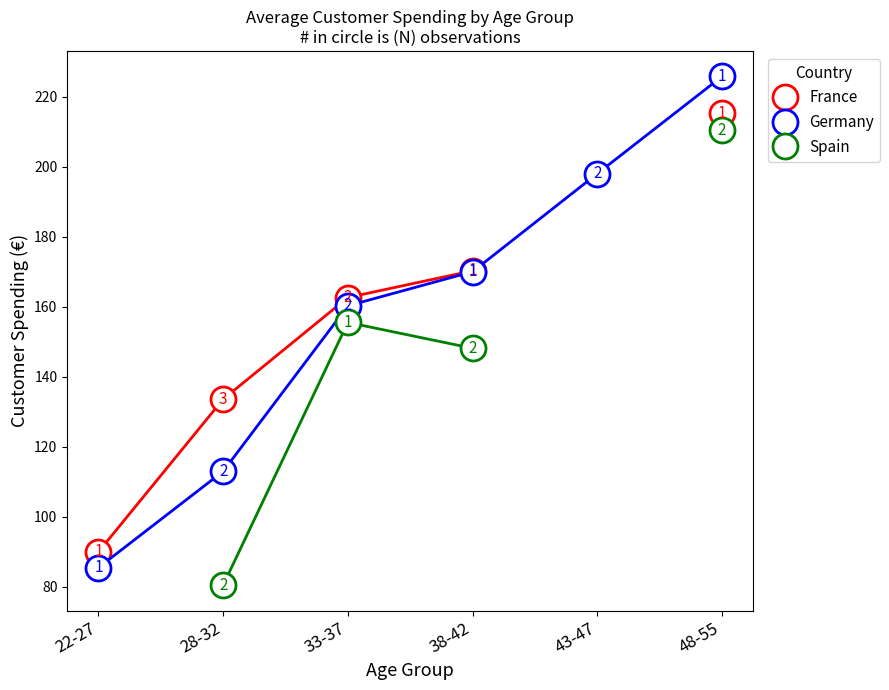

Where is France nearest to the value 152?

33-37